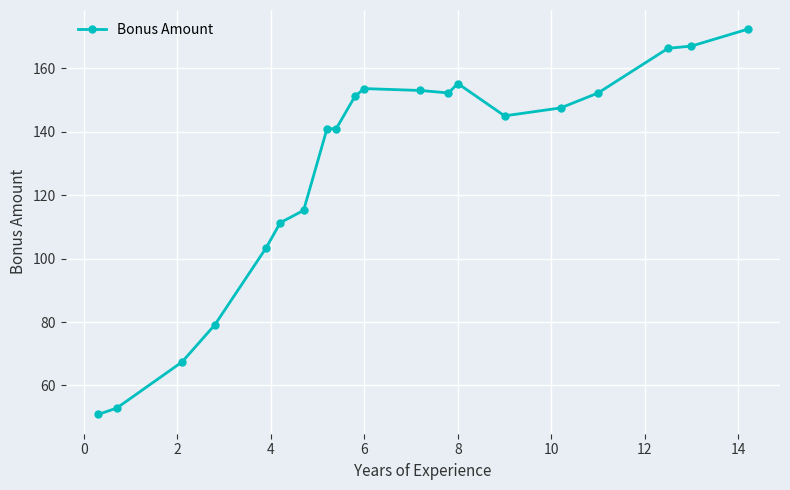

What is the minimum value shown in the chart?

50.9